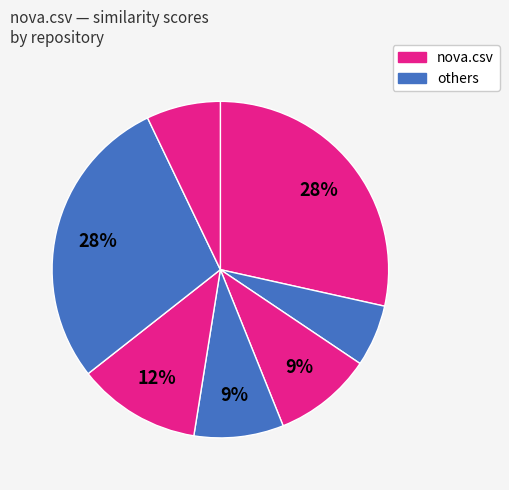

How many segments does this pie chart have?

7